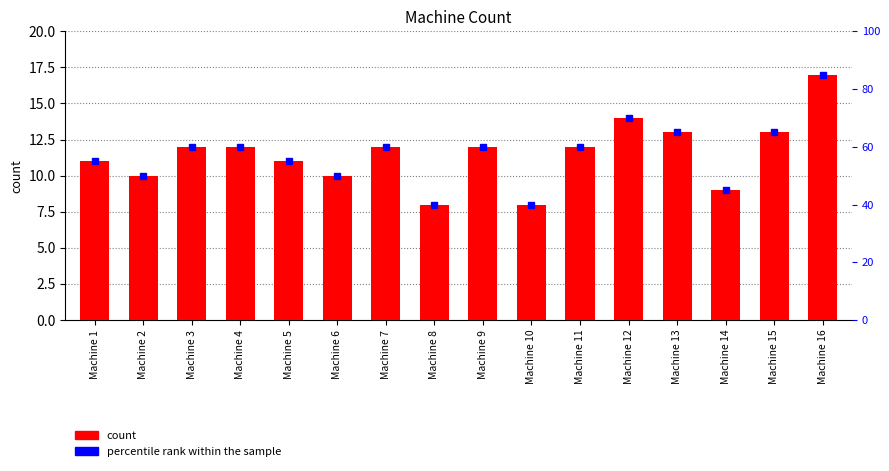

True or false: the data shows 17 at Machine 16.

True